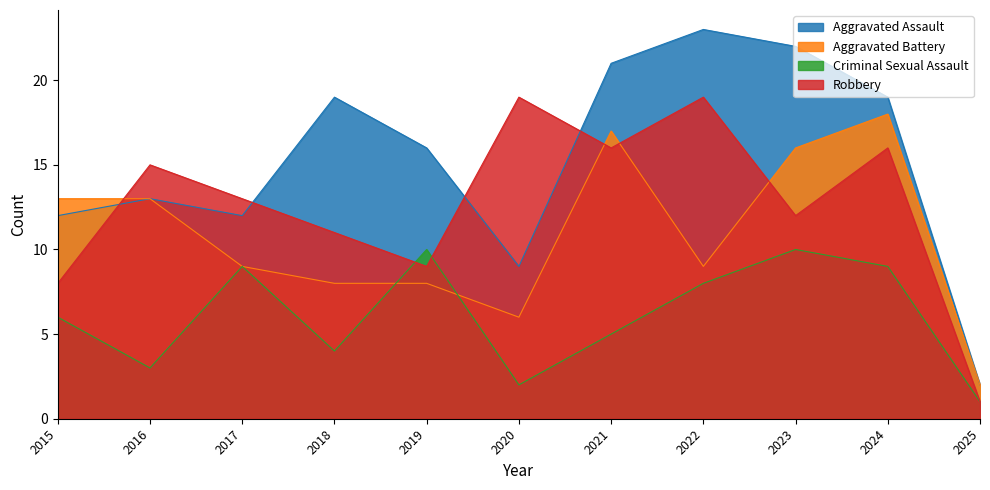

How many interior local peaks does the Aggravated Battery series have?

2